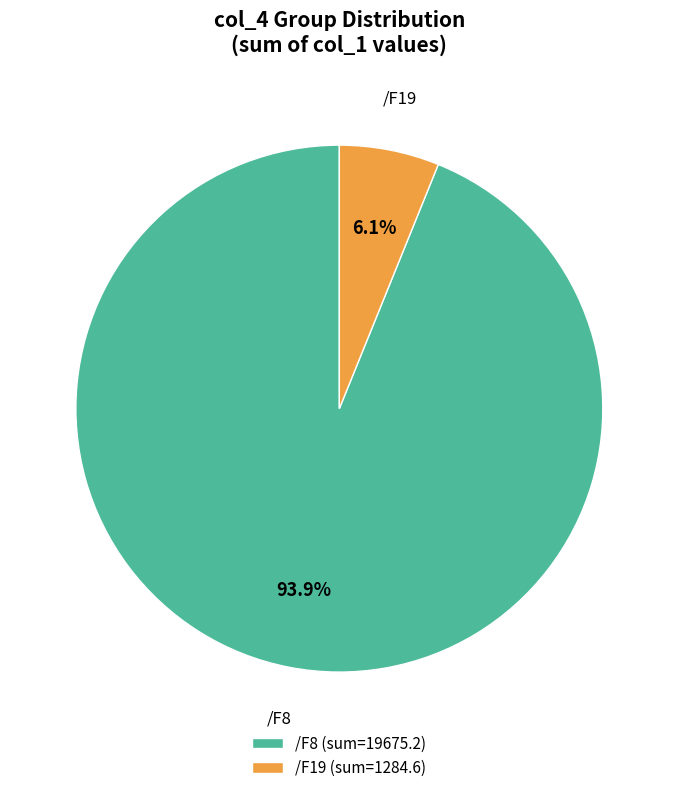

To the nearest percent, what is the difference between the largest and smallest slice percentages?

88%